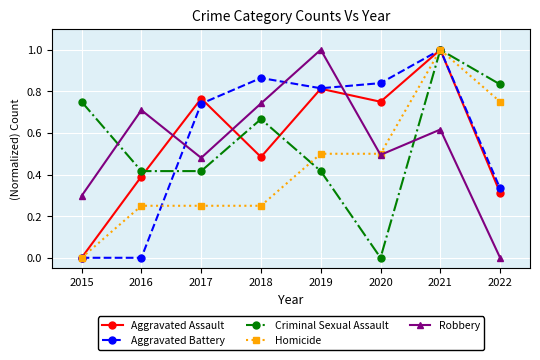

True or false: Robbery and Aggravated Battery intersect in this chart.

True